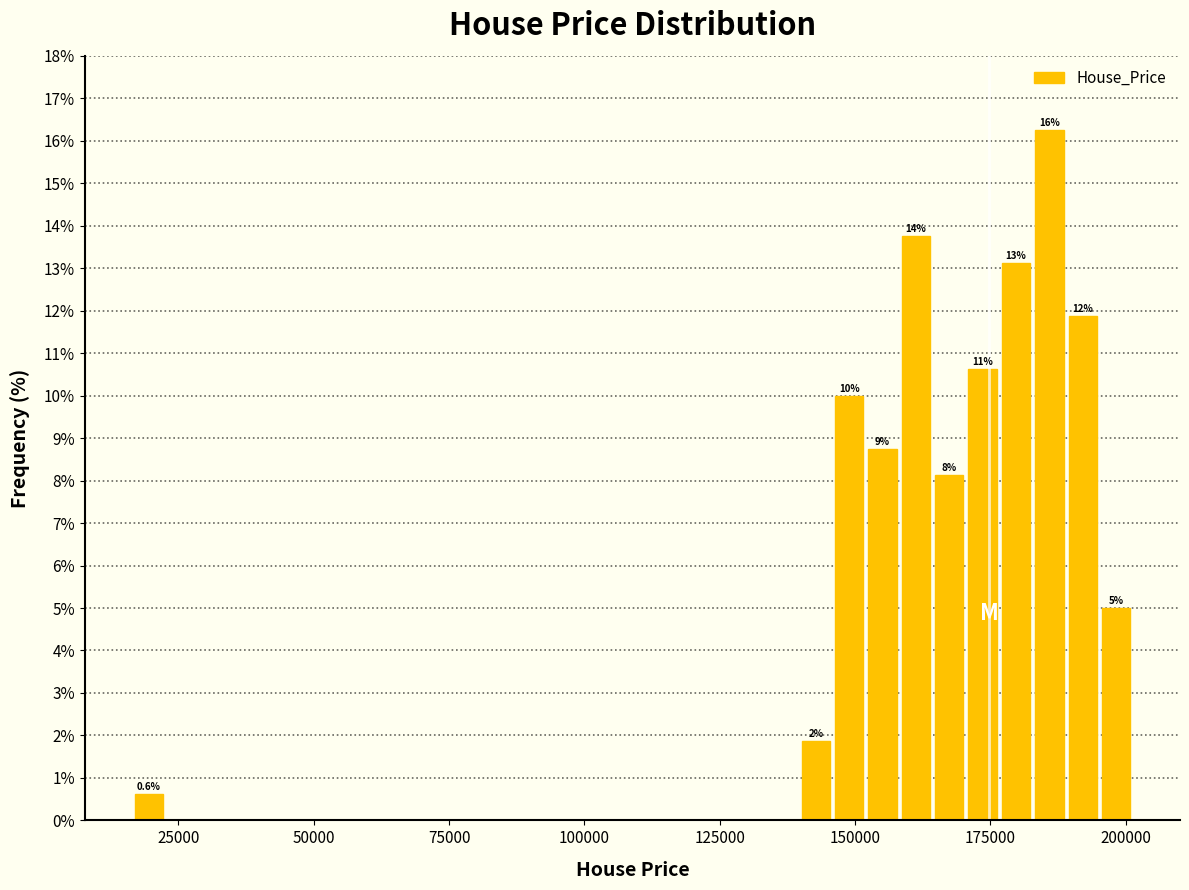

Around what value on the x-axis is the tallest bar? Give the approximate position of its centre, as read against the axis.

185000